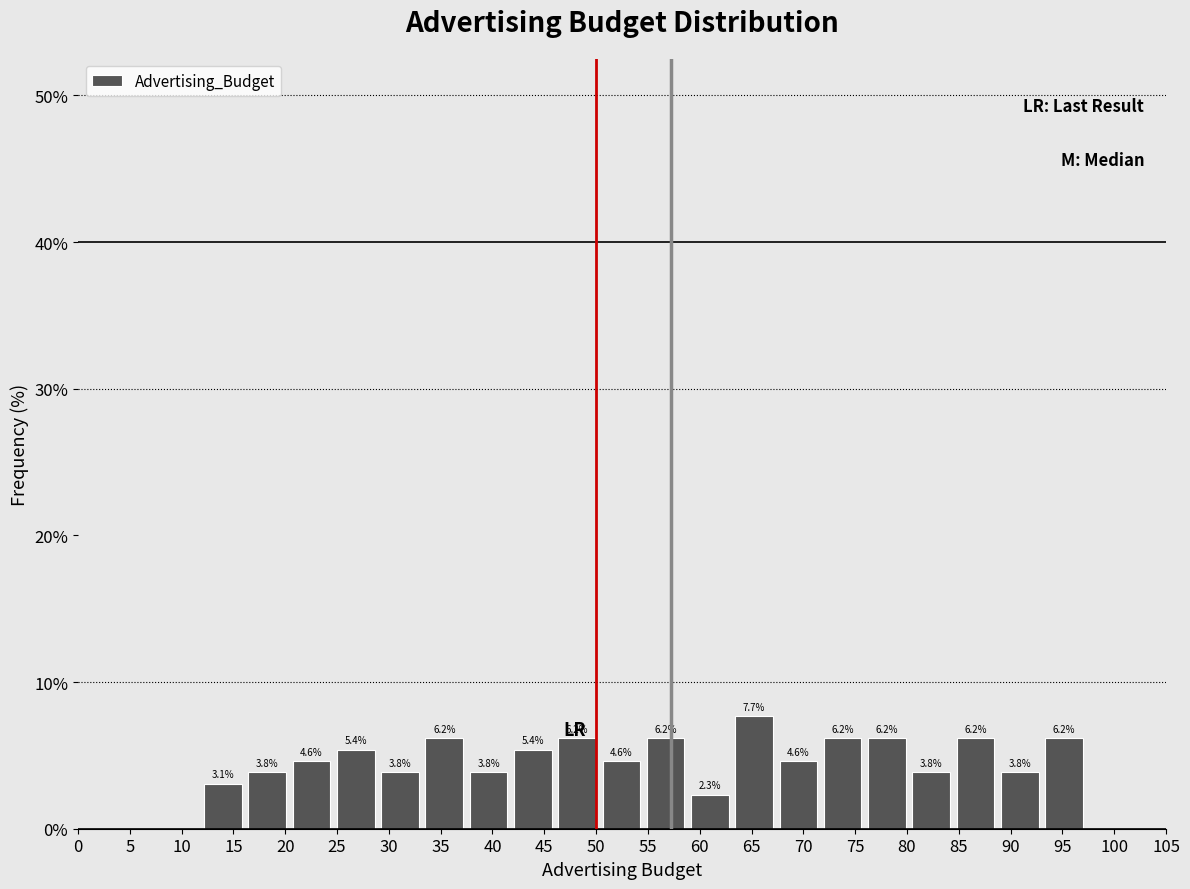

Reading left to right, list every bar in this chart as the range it spans on the x-axis followed by its height. The bar edges are not printed on the chart, so give them approximately, as read against the axis.

12.0 to 16.0: 3.1
16.0 to 20.5: 3.8
20.5 to 24.5: 4.6
24.5 to 29.0: 5.4
29.0 to 33.0: 3.8
33.0 to 37.5: 6.2
37.5 to 42.0: 3.8
42.0 to 46.0: 5.4
46.0 to 50.5: 6.2
50.5 to 54.5: 4.6
54.5 to 59.0: 6.2
59.0 to 63.0: 2.3
63.0 to 67.5: 7.7
67.5 to 71.5: 4.6
71.5 to 76.0: 6.2
76.0 to 80.0: 6.2
80.0 to 84.5: 3.8
84.5 to 88.5: 6.2
88.5 to 93.0: 3.8
93.0 to 97.5: 6.2